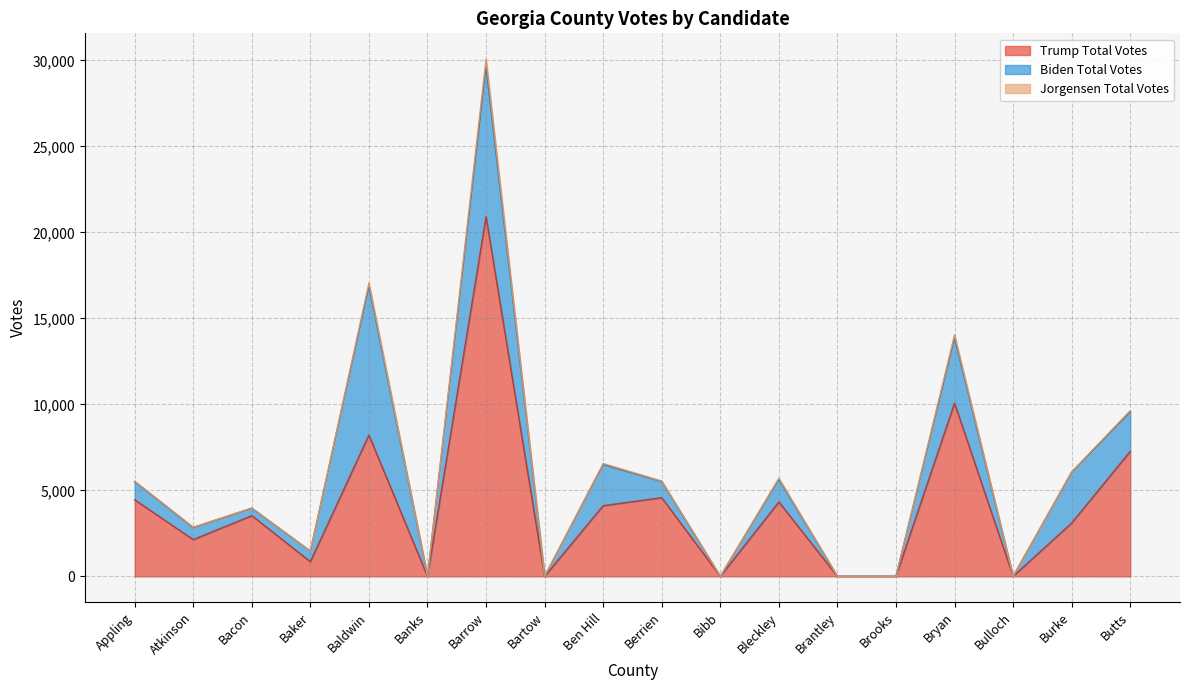

What value does the Jorgensen Total Votes series have at Bacon?

21